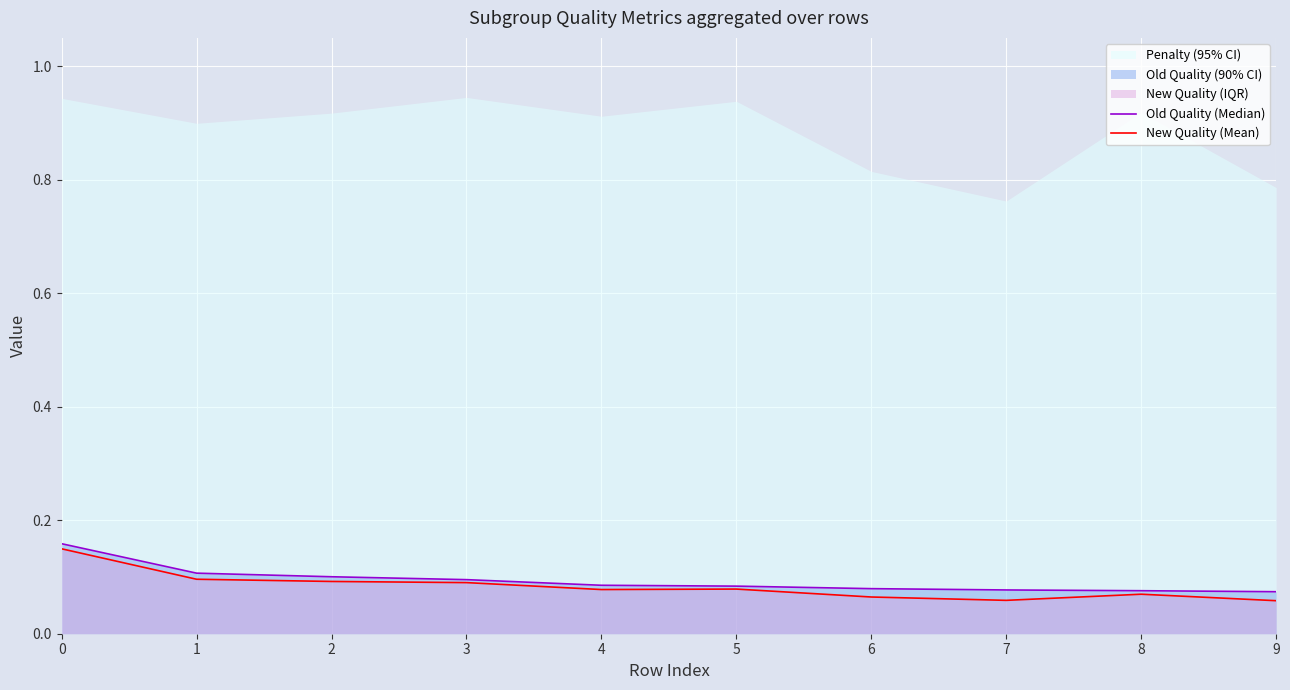

At which label is New Quality (Mean) closest to 0?

9